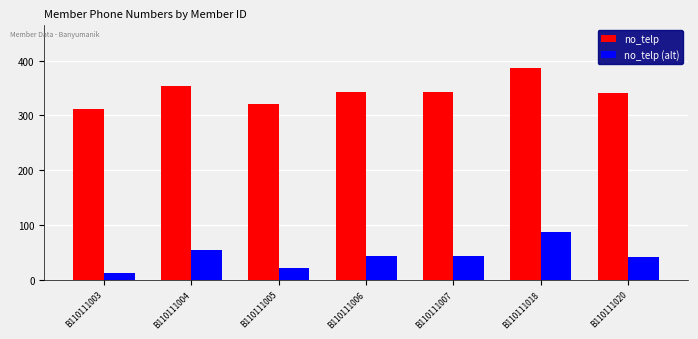

At how many categories does at least one series exceed 286?

7